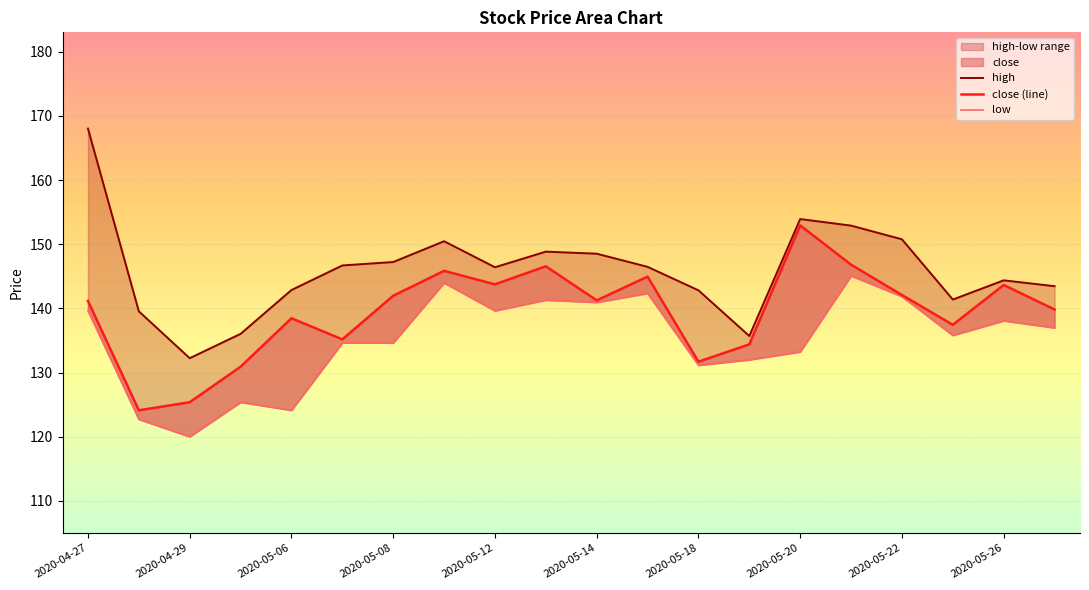

Rank the series at 2020-04-29 from lowest to highest value.

low, close (line), high